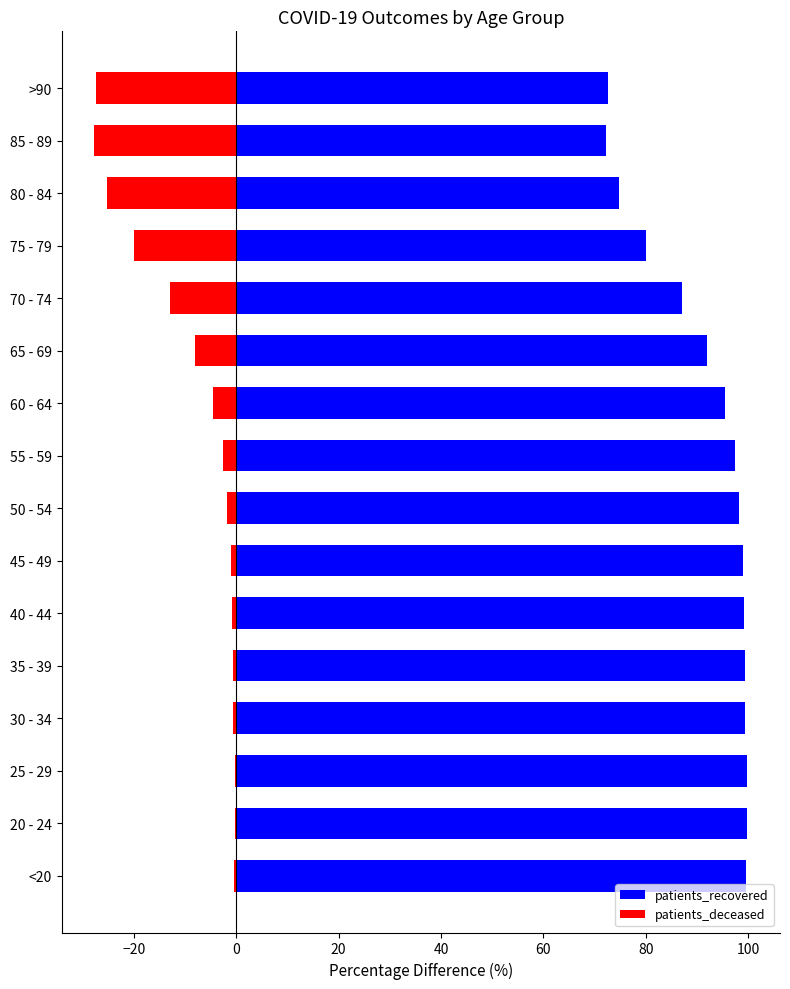

Reading left to right, list all the values displayed in this chart.

patients_recovered: 99.6	99.7	99.8	99.4	99.4	99.2	98.9	98.2	97.5	95.5	91.9	87.1	80.1	74.8	72.3	72.6
patients_deceased: -0.4	-0.3	-0.2	-0.6	-0.6	-0.8	-1.1	-1.8	-2.5	-4.5	-8.1	-12.9	-19.9	-25.2	-27.7	-27.4